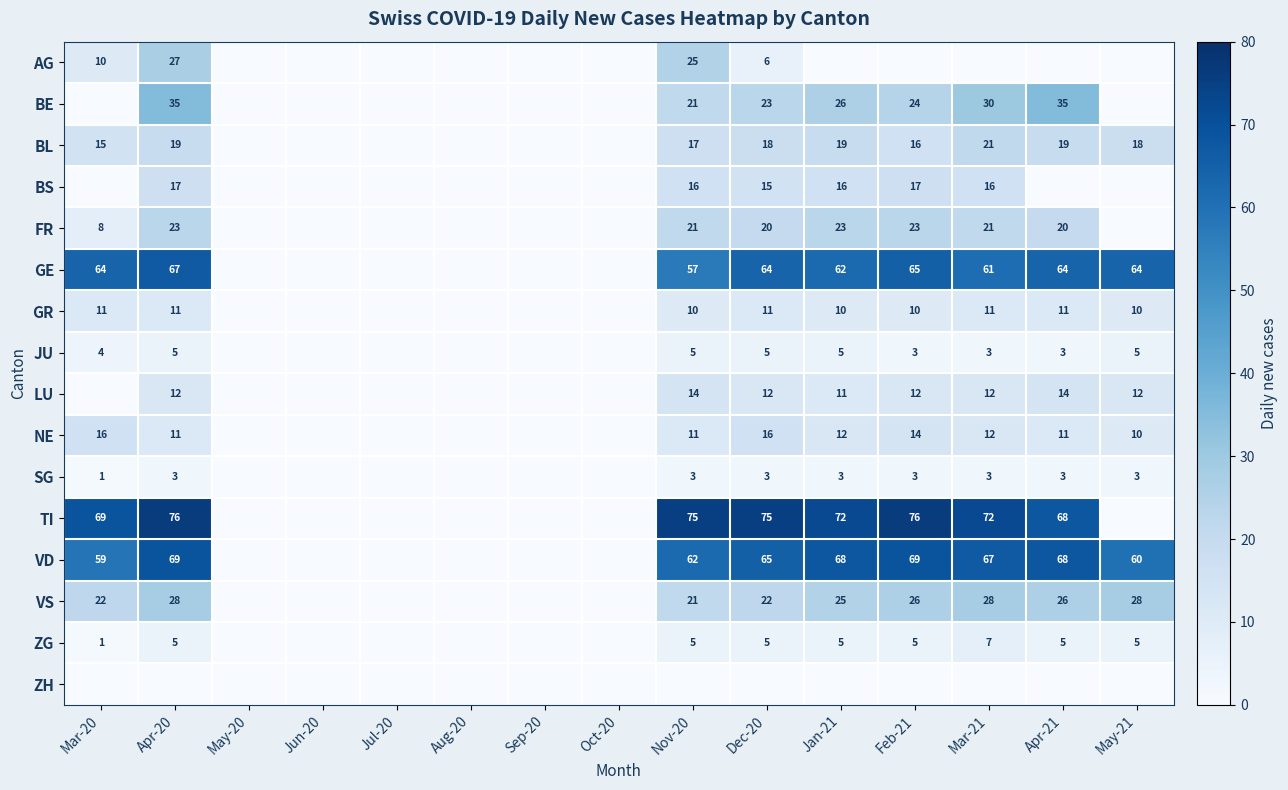

Is it true that BS equals 16 at Nov-20?

True